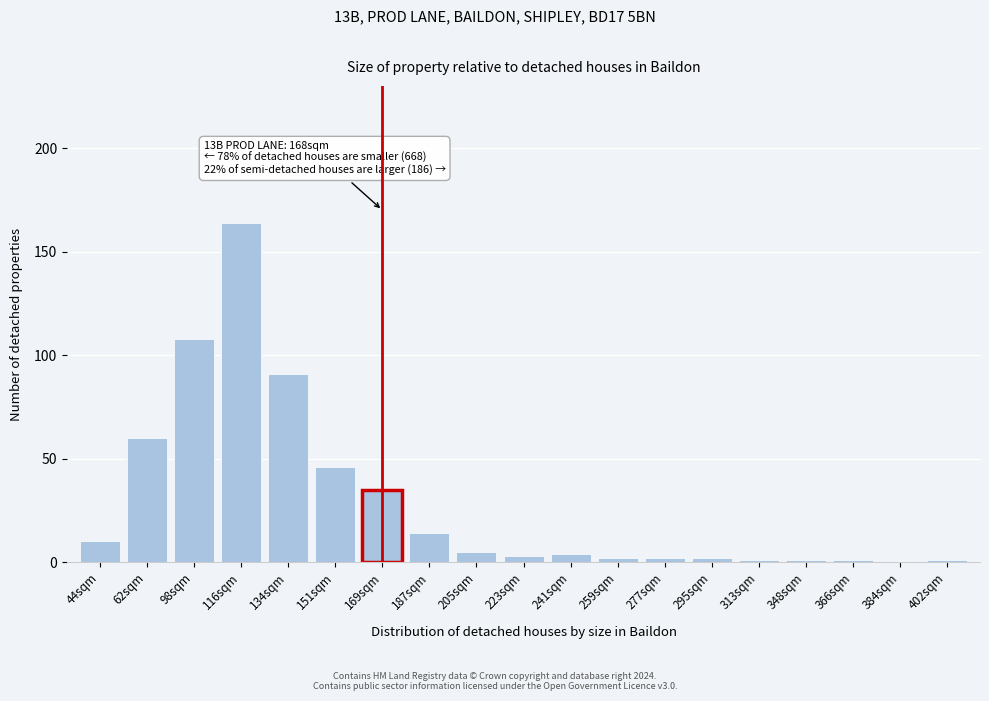

Reading right to left, transcribe all the data shown in this chart.

402sqm=1	384sqm=0	366sqm=1	348sqm=1	313sqm=1	295sqm=2	277sqm=2	259sqm=2	241sqm=4	223sqm=3	205sqm=5	187sqm=14	169sqm=35	151sqm=46	134sqm=91	116sqm=164	98sqm=108	62sqm=60	44sqm=10